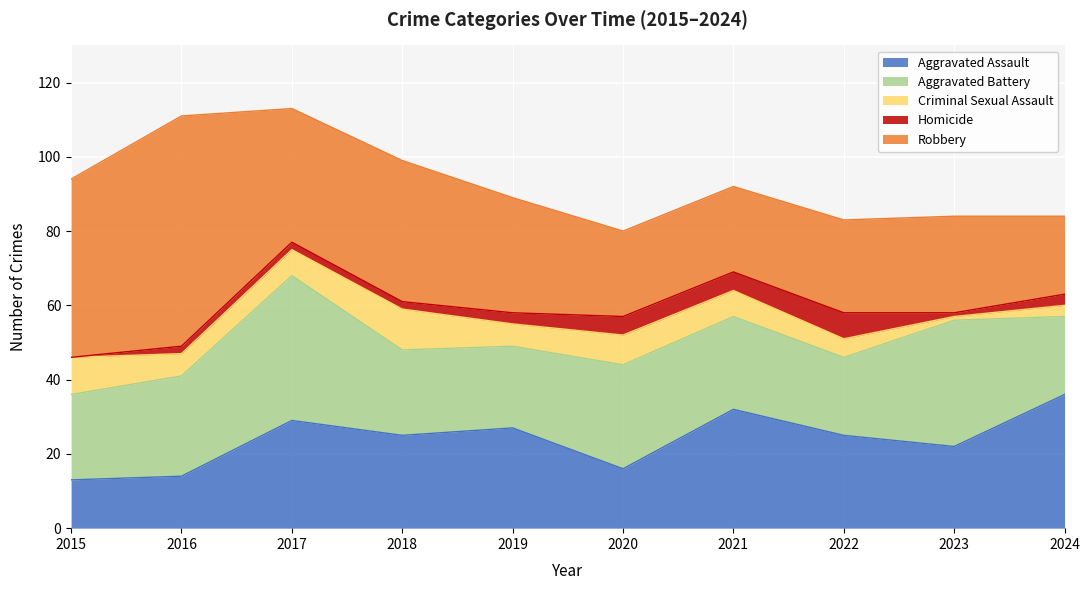

How many values in the Homicide series are below 3?

5